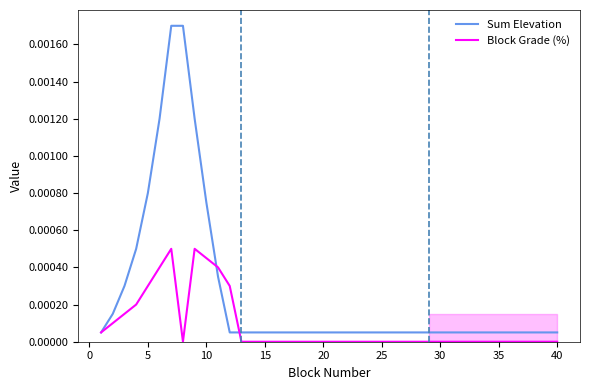

Which series ends up on top after the final intersection of Block Grade (%) and Sum Elevation?

Sum Elevation